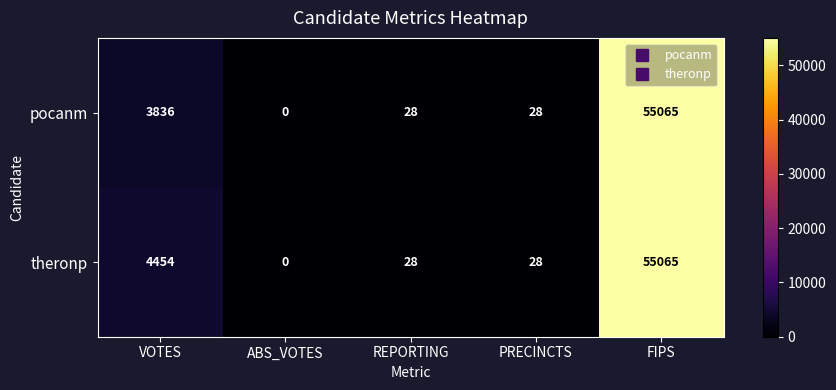

Reading right to left, transcribe all the data shown in this chart.

pocanm: FIPS=55065	PRECINCTS=28	REPORTING=28	ABS_VOTES=0	VOTES=3836
theronp: FIPS=55065	PRECINCTS=28	REPORTING=28	ABS_VOTES=0	VOTES=4454